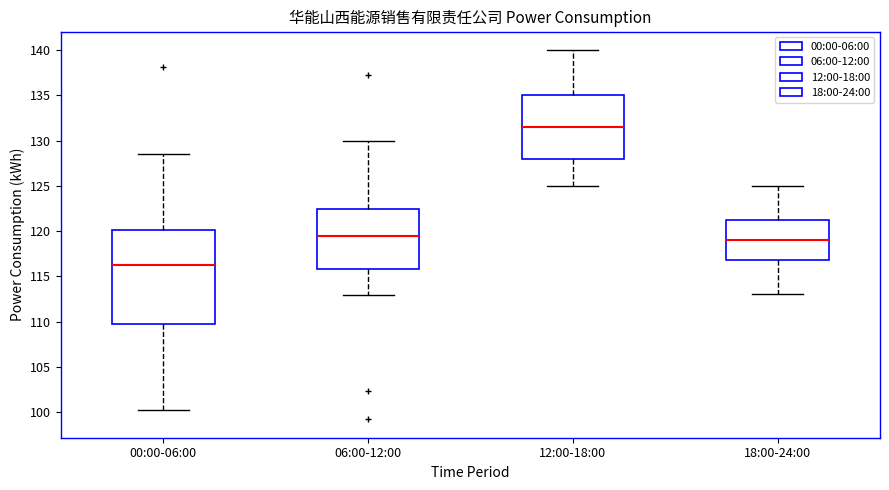

Which box's median line is the lowest?

00:00-06:00